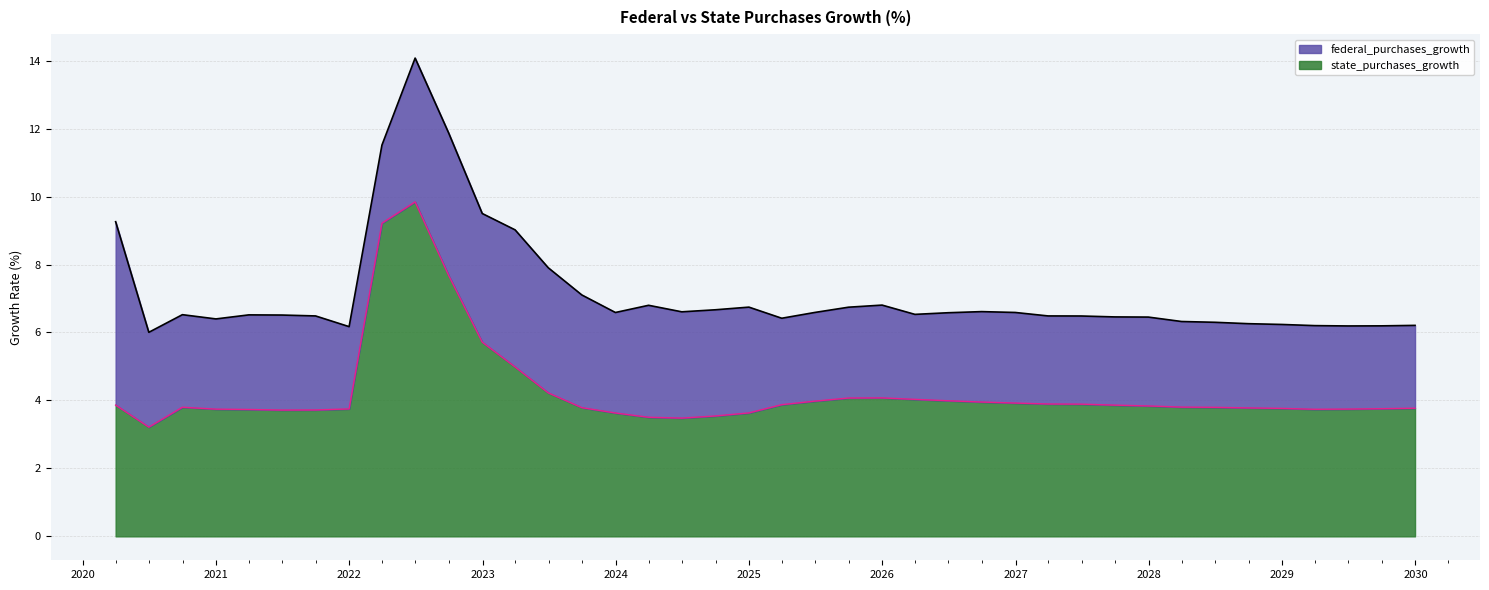

Approximately how many times larger is the value at 2029-03-31 compared to 2021-09-30?

1.0